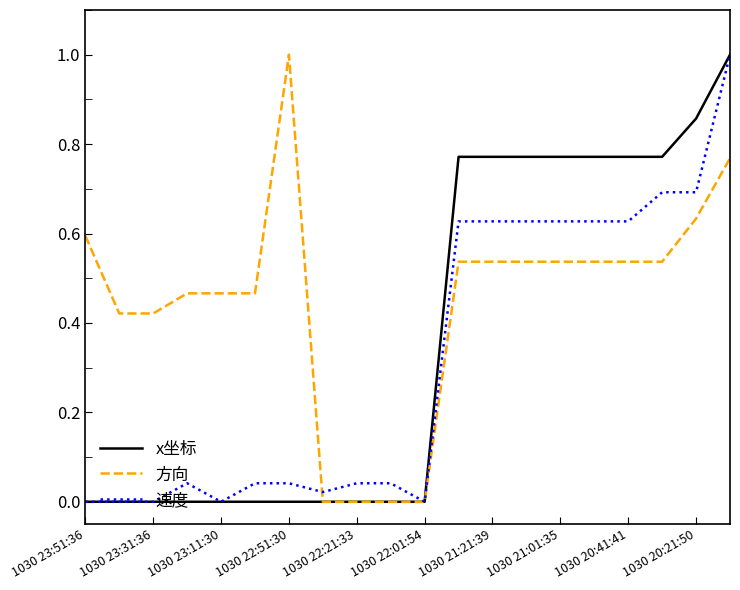

What is the greatest value displayed?

1.0